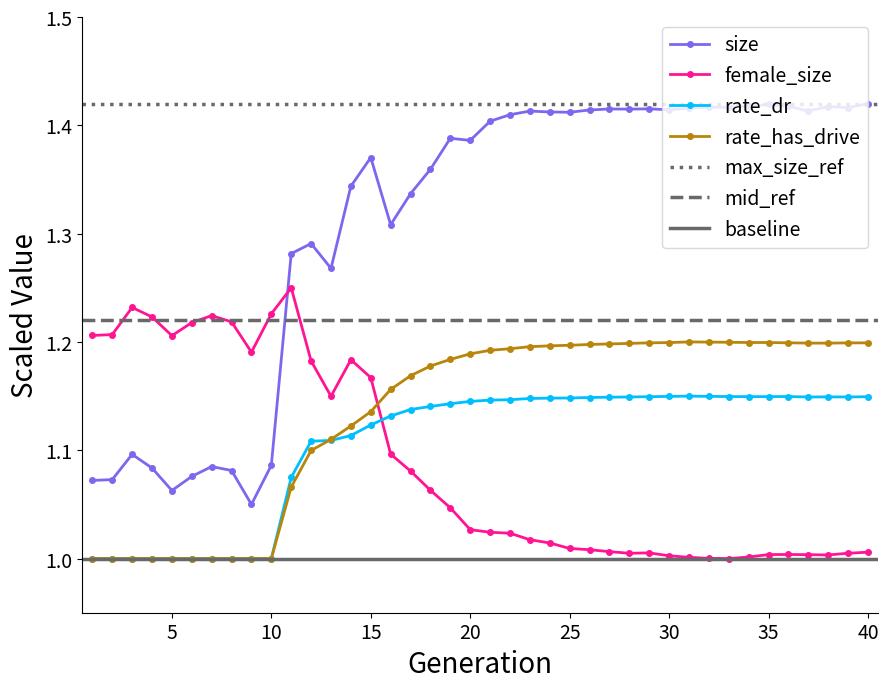

Between 29 and 40, which series saw the biggest shift?

size